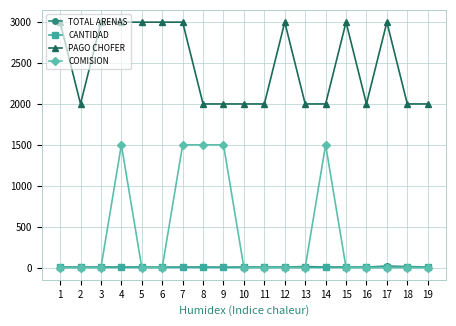

What is the total value across all series at 18?

2014